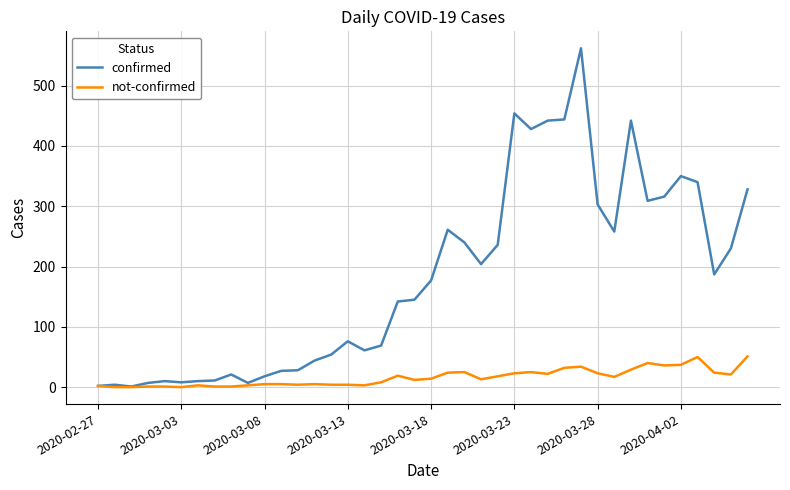

List the series in order of their overall mean, lowest first.

not-confirmed, confirmed